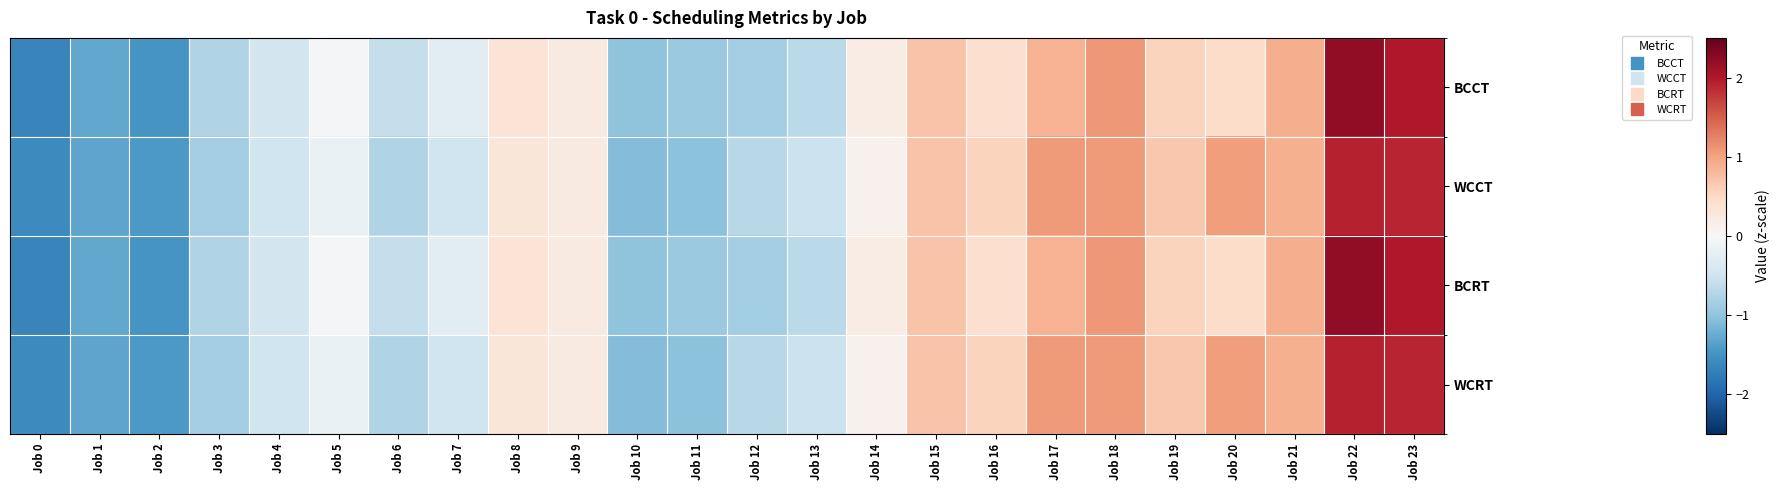

Which has a higher value, Job 22 or Job 11?

Job 22